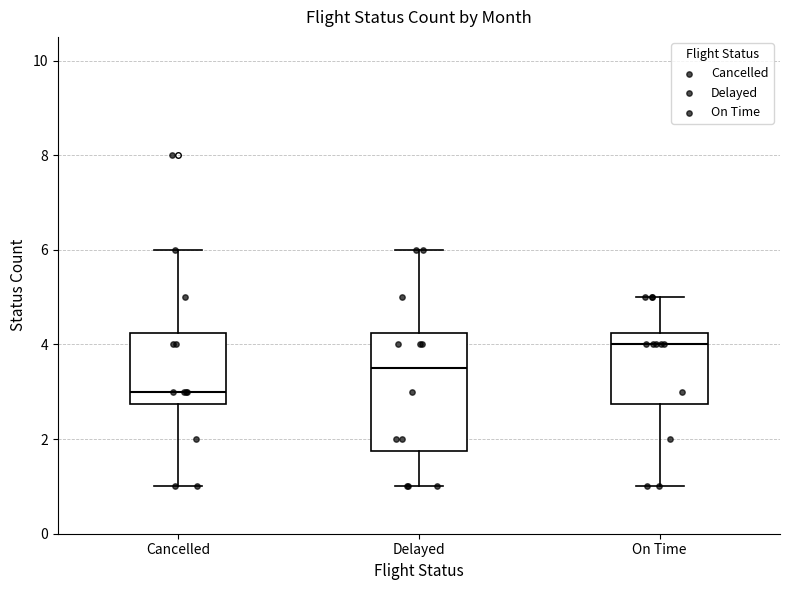

Reading left to right, transcribe this box plot: for each box, give where its median line is, the range the box spans, and where its two whiskers end, as read against the y-axis. The values are not printed on the chart, so give them approximately, as read against the axis.

Cancelled: median 3.0, box 2.8 to 4.2, whiskers 1.0 to 6.0
Delayed: median 3.6, box 1.8 to 4.2, whiskers 1.0 to 6.0
On Time: median 4.0, box 2.8 to 4.2, whiskers 1.0 to 5.0